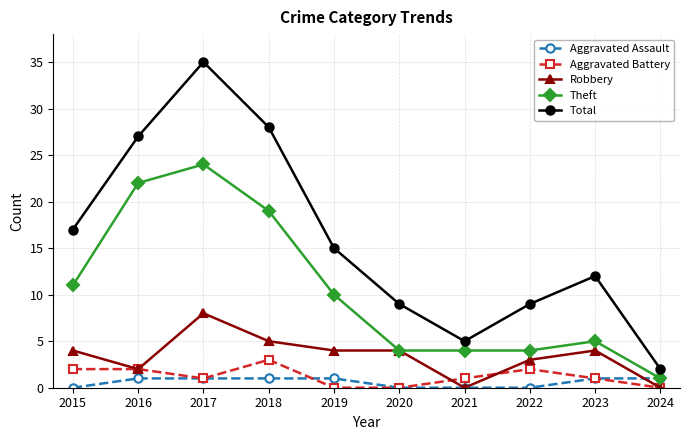

Read the Aggravated Assault value at 2016.

1